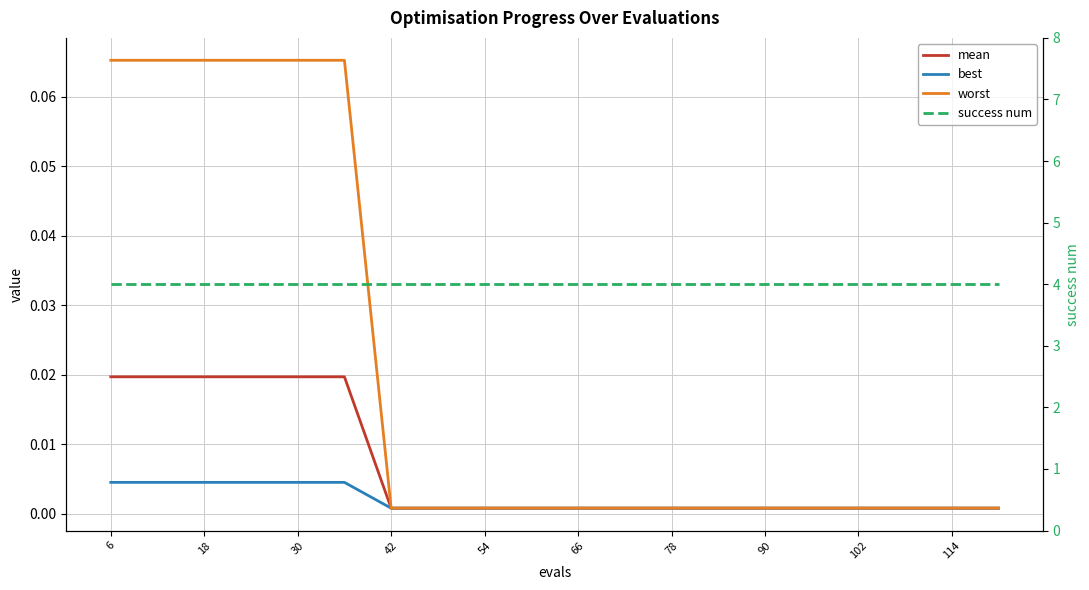

True or false: mean and best intersect in this chart.

False